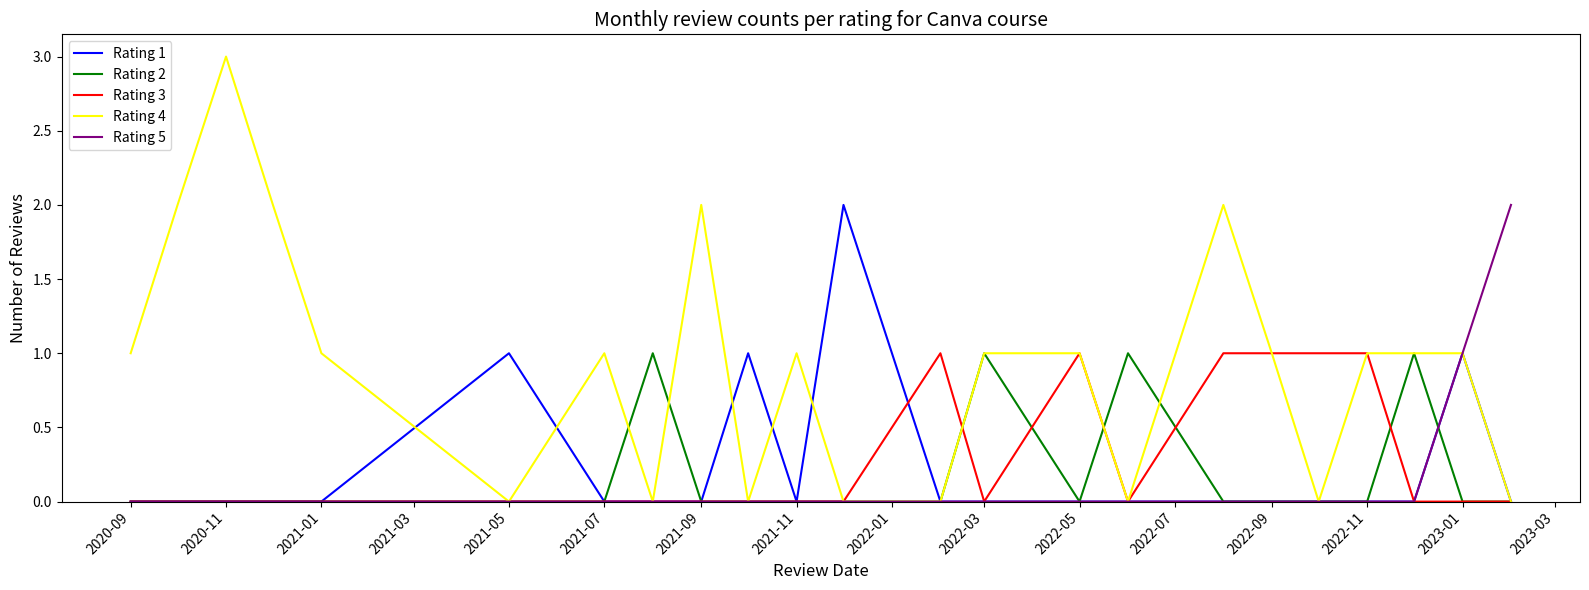

Which series has the largest total across all categories?

Rating 4